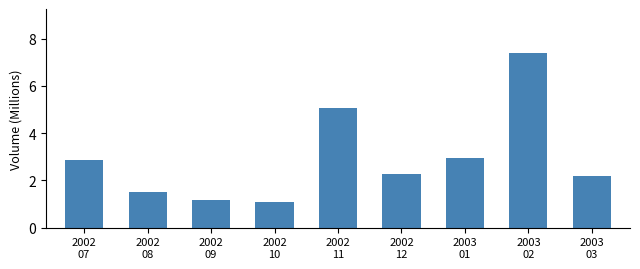

Reading left to right, list all the values displayed in this chart.

2002
07=2.8	2002
08=1.5	2002
09=1.2	2002
10=1.1	2002
11=5.1	2002
12=2.3	2003
01=3.0	2003
02=7.4	2003
03=2.2